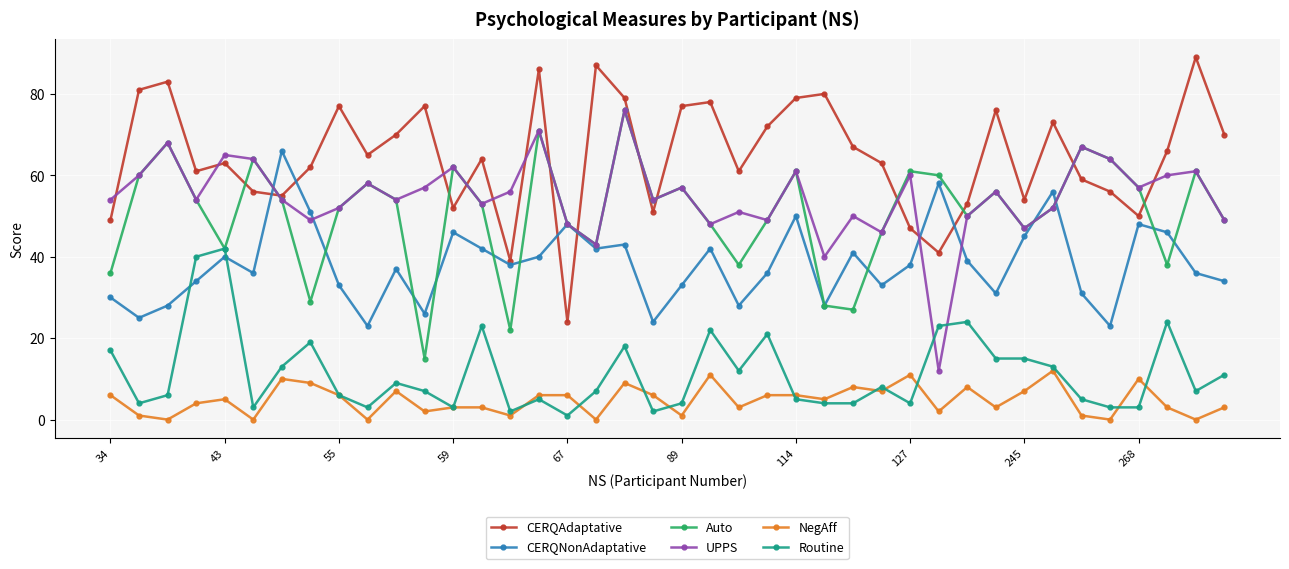

True or false: CERQAdaptative and NegAff intersect in this chart.

False